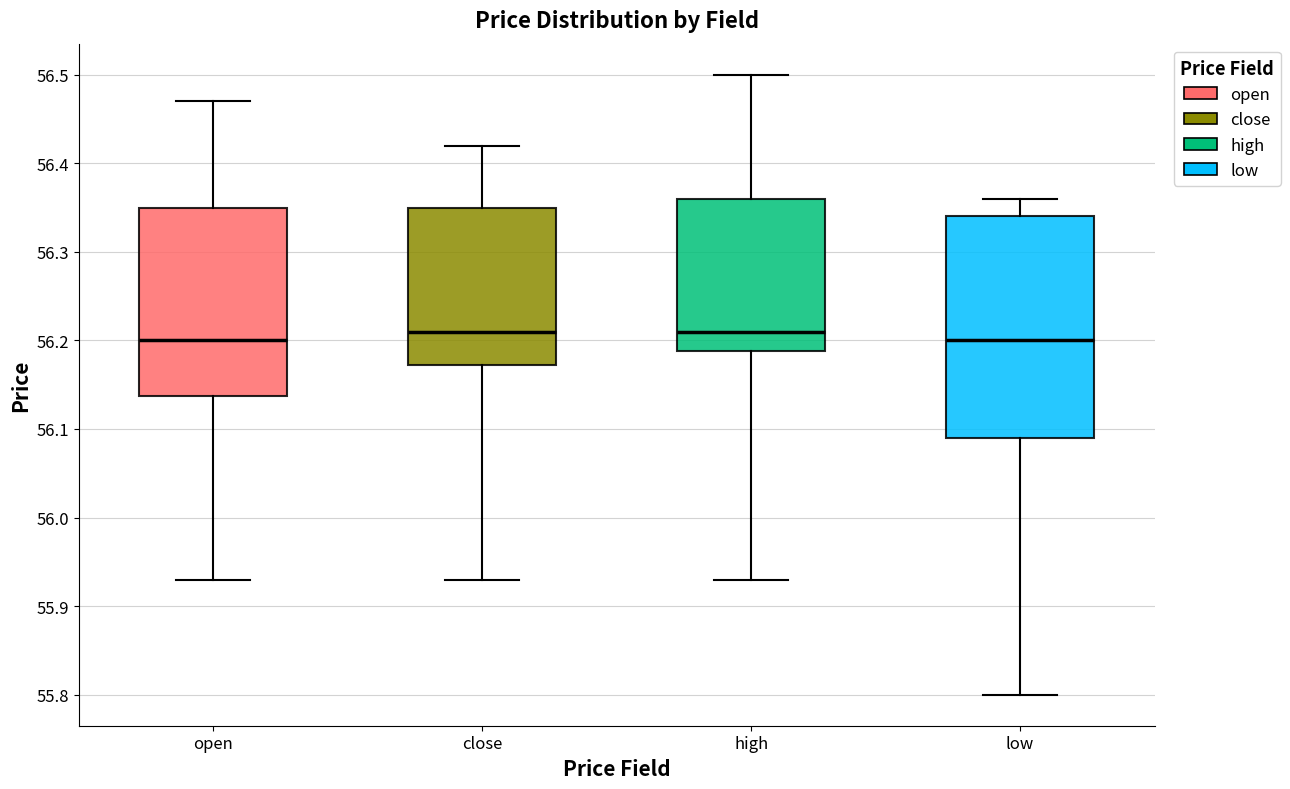

Reading left to right, read every box against the y-axis: the position of its median line, the range the box covers, and the ends of its whiskers. The values are not printed on the chart, so give them approximately, as read against the axis.

open: median 56.20, box 56.14 to 56.35, whiskers 55.93 to 56.47
close: median 56.21, box 56.17 to 56.35, whiskers 55.93 to 56.42
high: median 56.21, box 56.19 to 56.36, whiskers 55.93 to 56.50
low: median 56.20, box 56.09 to 56.34, whiskers 55.80 to 56.36